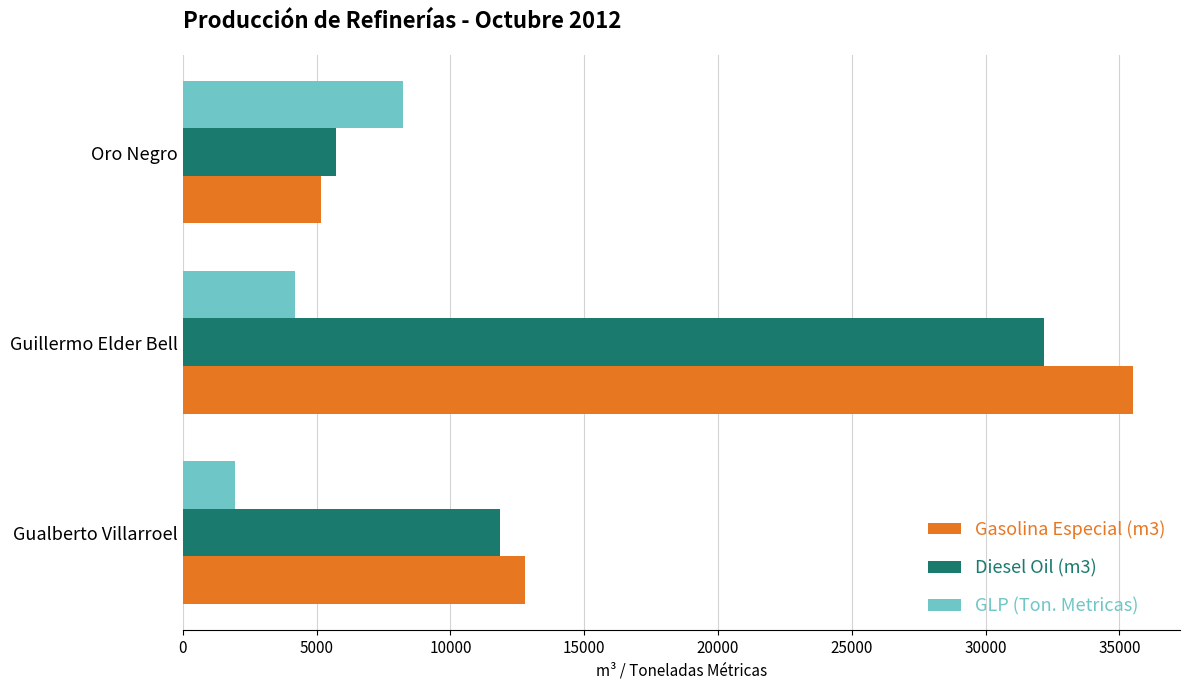

The GLP (Ton. Metricas) series shows 3192.1 at Gualberto Villarroel. True or false?

False